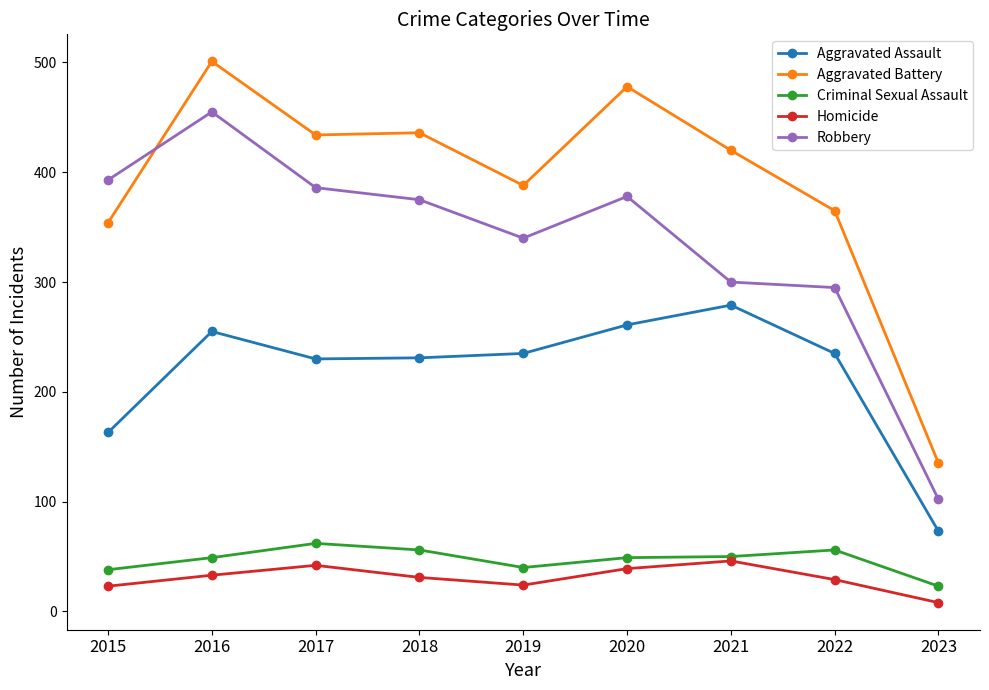

Is it true that Aggravated Battery equals 434 at 2017?

True